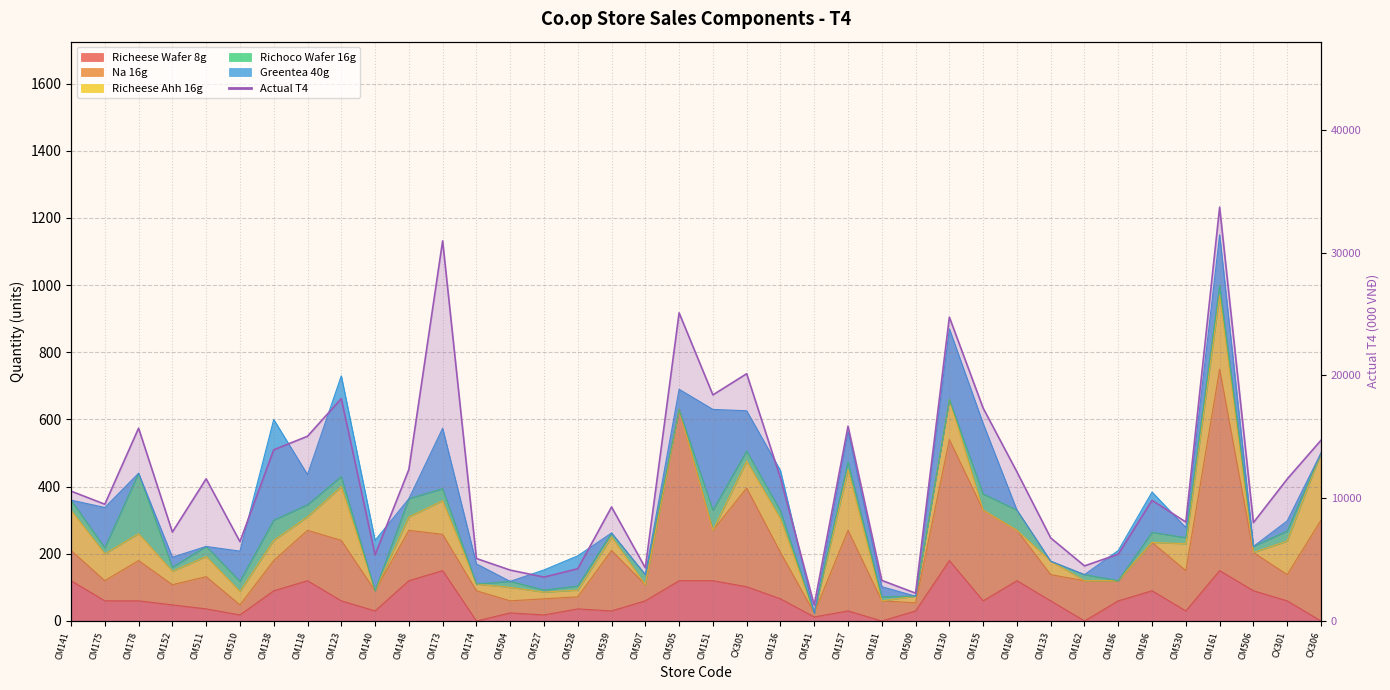

Does the chart display data point markers on the line(s)?

No